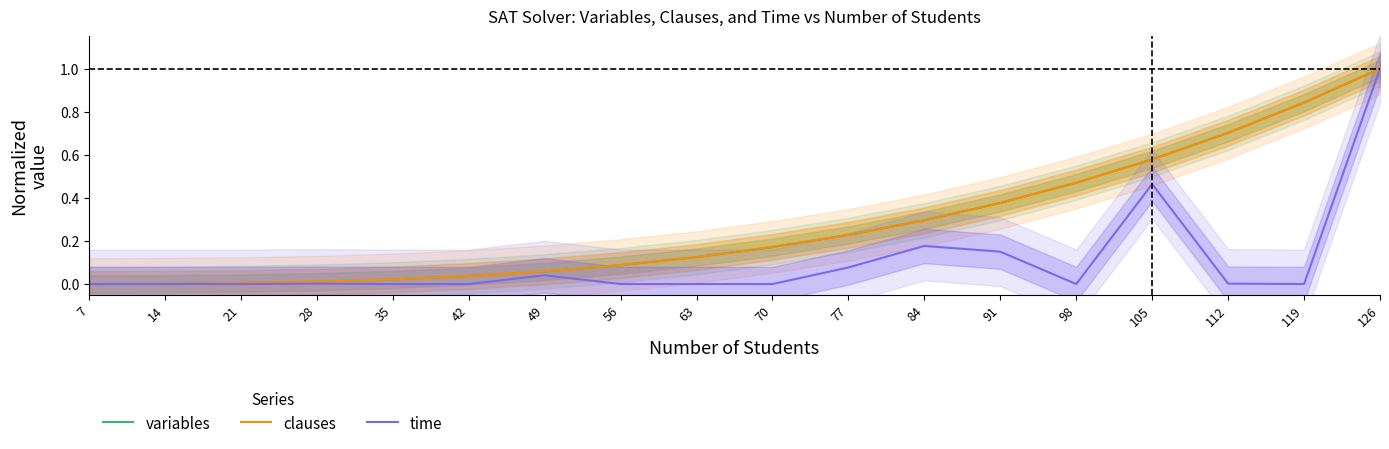

Rank the series by their maximum value, from lowest to highest.

variables, clauses, time